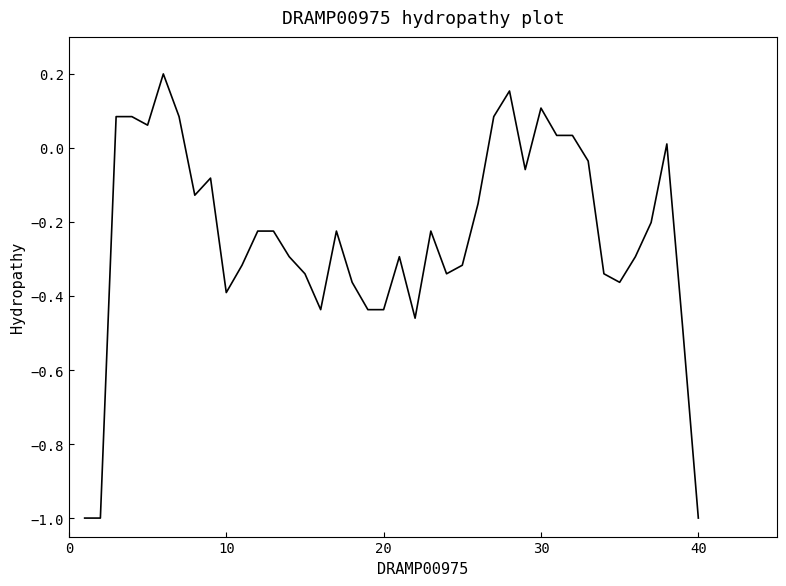

What is the difference between the maximum and minimum values?

1.2